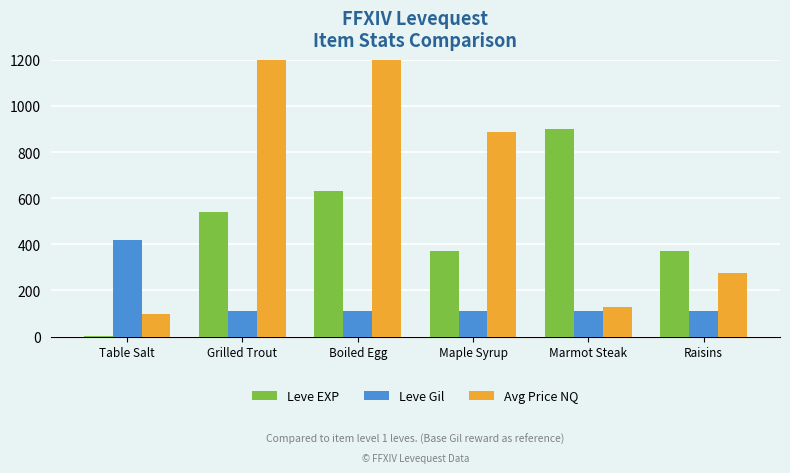

What are all the series names shown in the legend?

Leve EXP, Leve Gil, Avg Price NQ